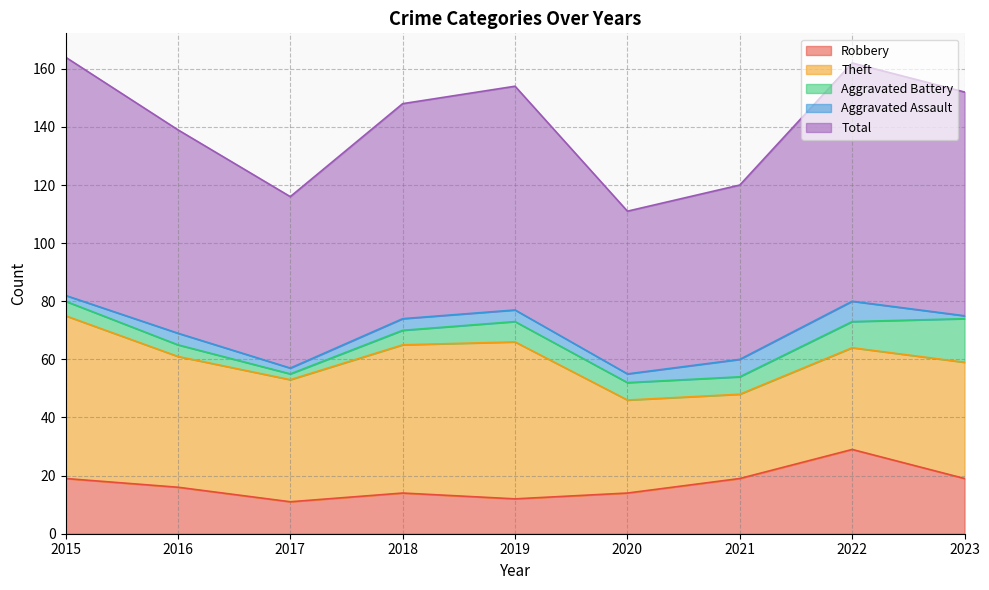

What is the value of the Robbery point at the 4th from the left?

14